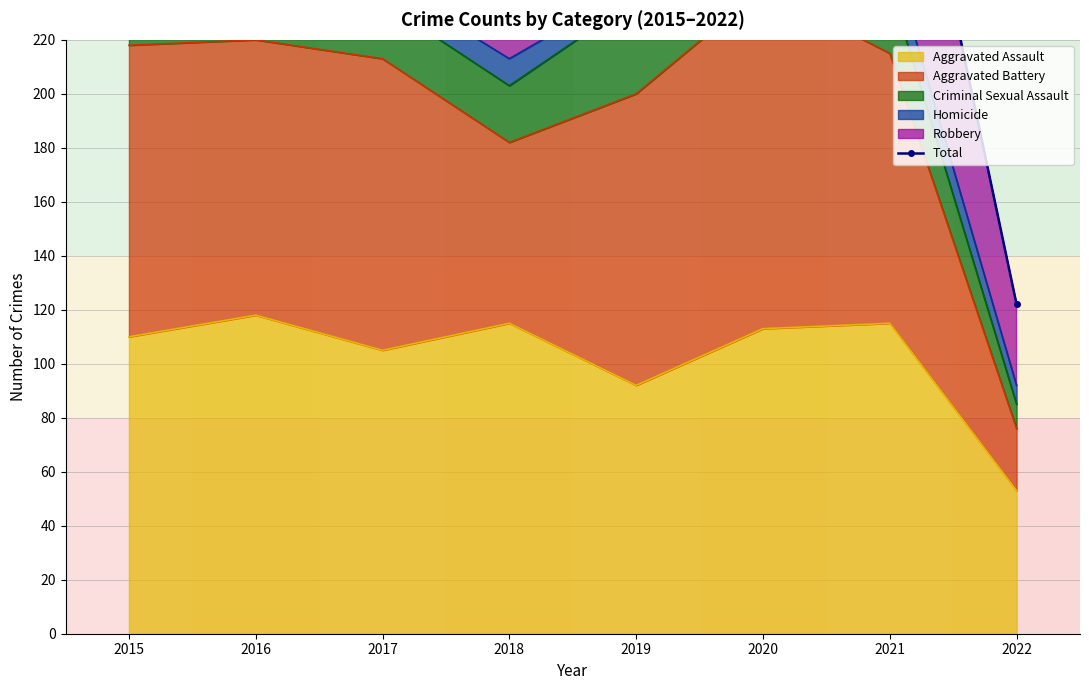

What is the difference between the maximum and minimum values?

329